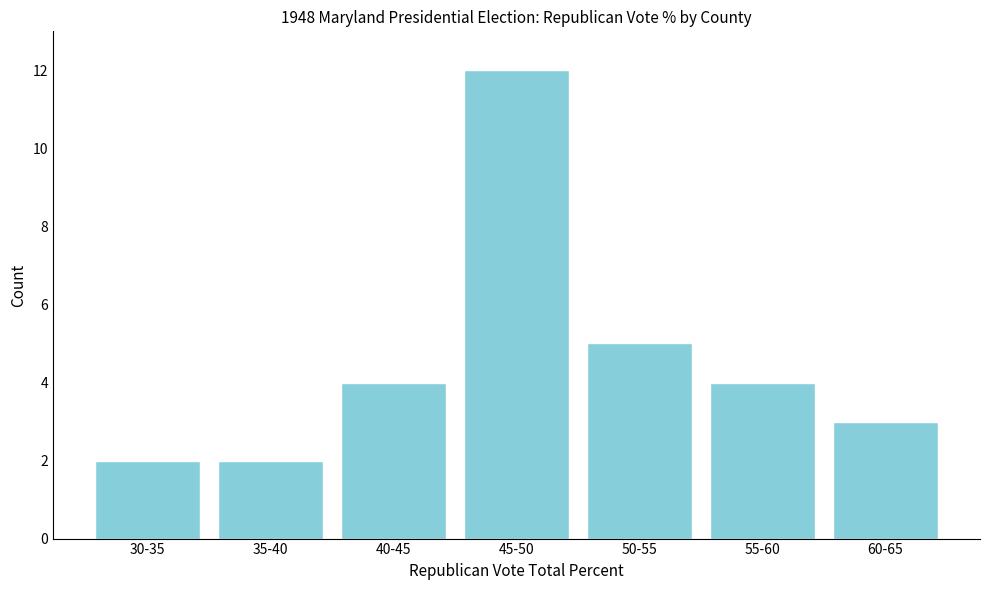

Reading left to right, list all the values displayed in this chart.

2	2	4	12	5	4	3